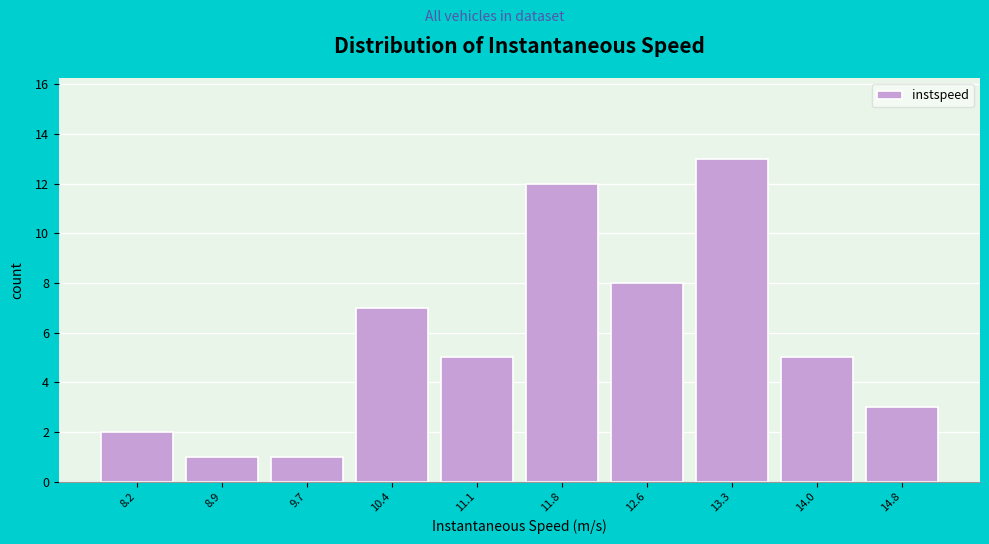

Reading left to right, extract all data points from this chart.

8.2=2	8.9=1	9.7=1	10.4=7	11.1=5	11.8=12	12.6=8	13.3=13	14.0=5	14.8=3